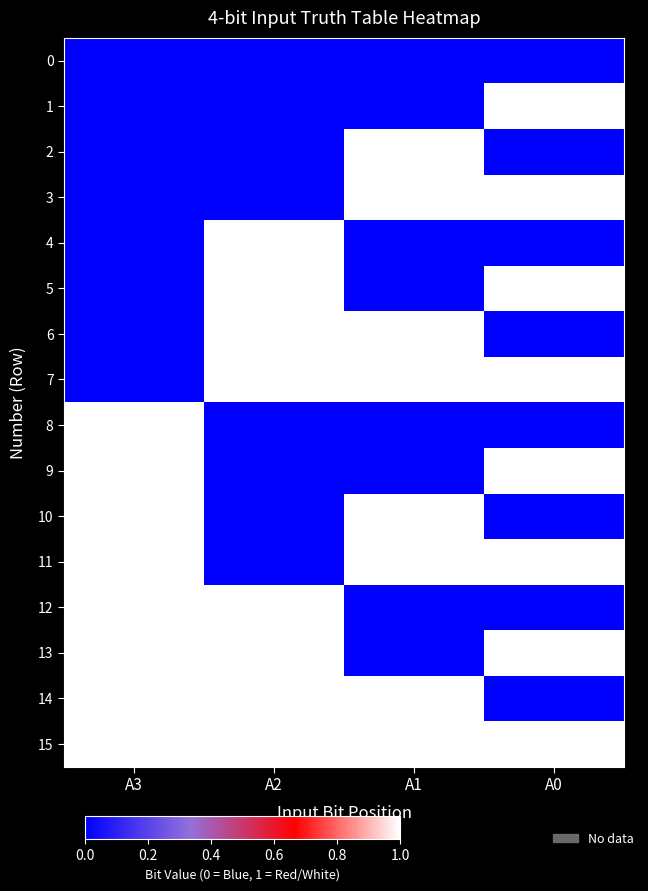

How many categories are shown in the chart?

4